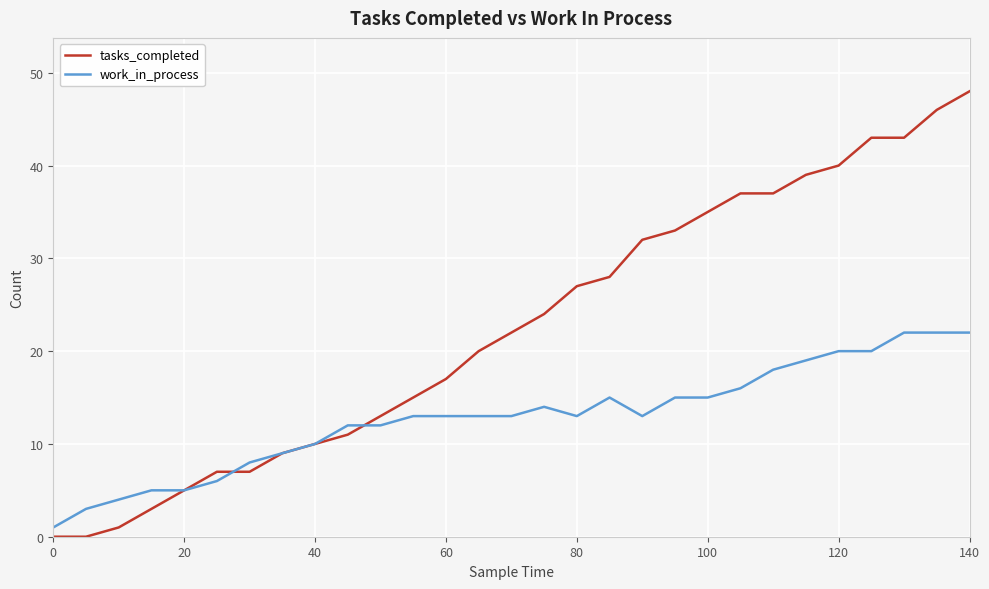

What is the average value of the work_in_process series?

13